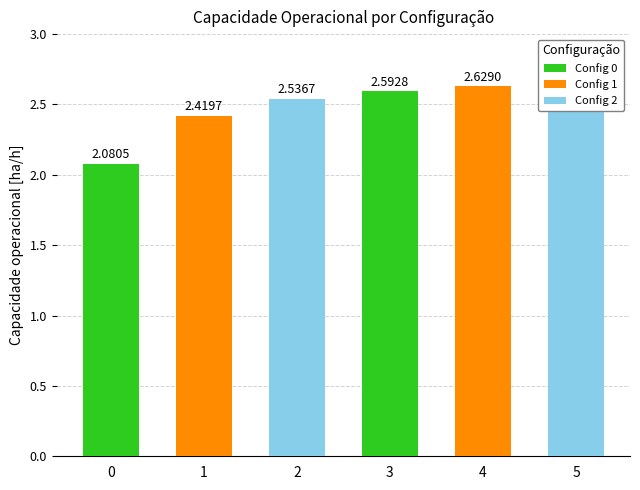

The chart shows a value of 0.7 at 4. True or false?

False